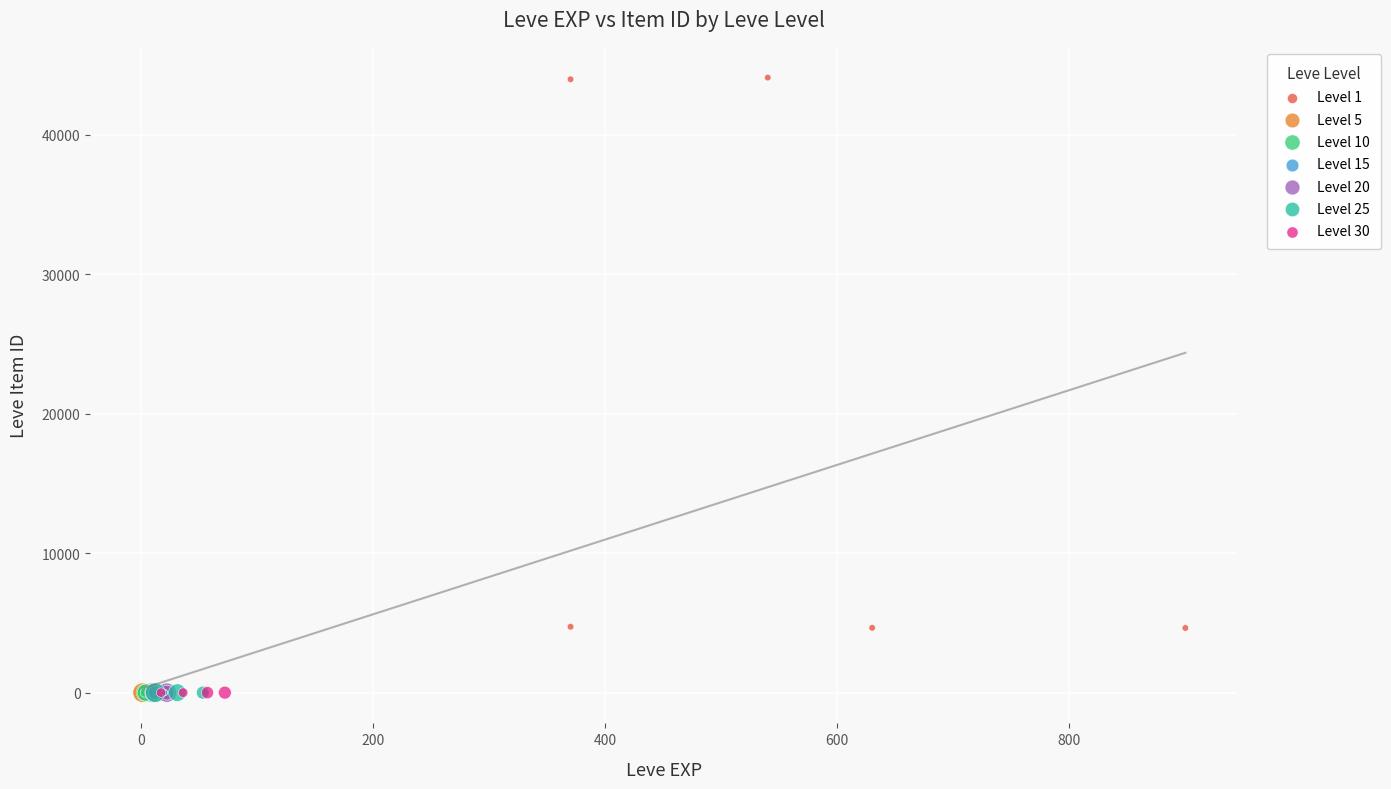

Which series contains the highest Y value?

Level 1